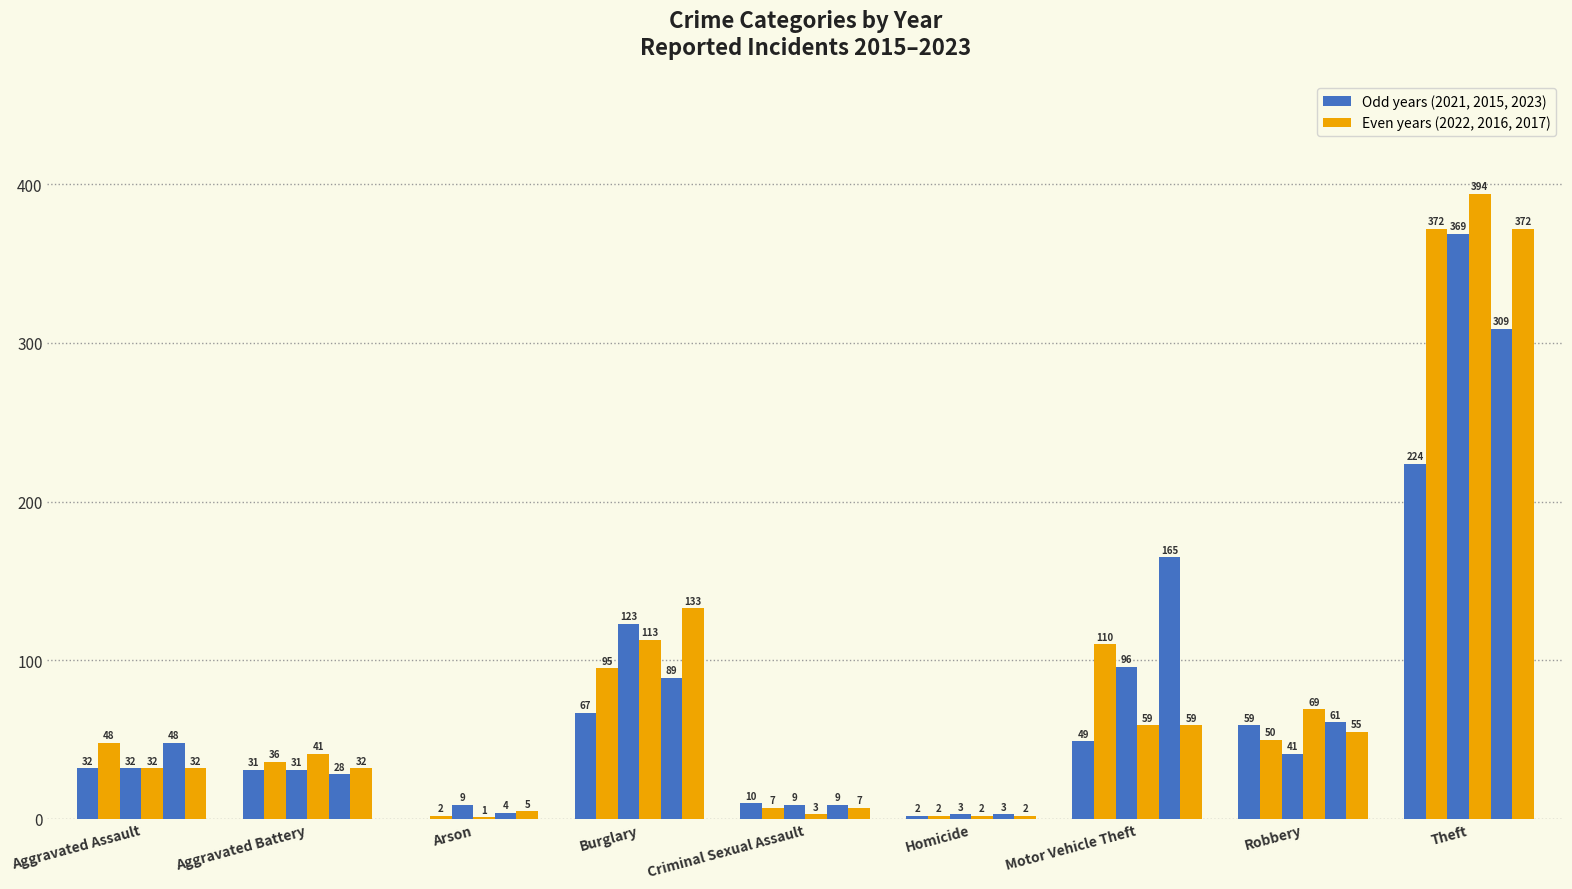

Count the number of data series in this chart.

6